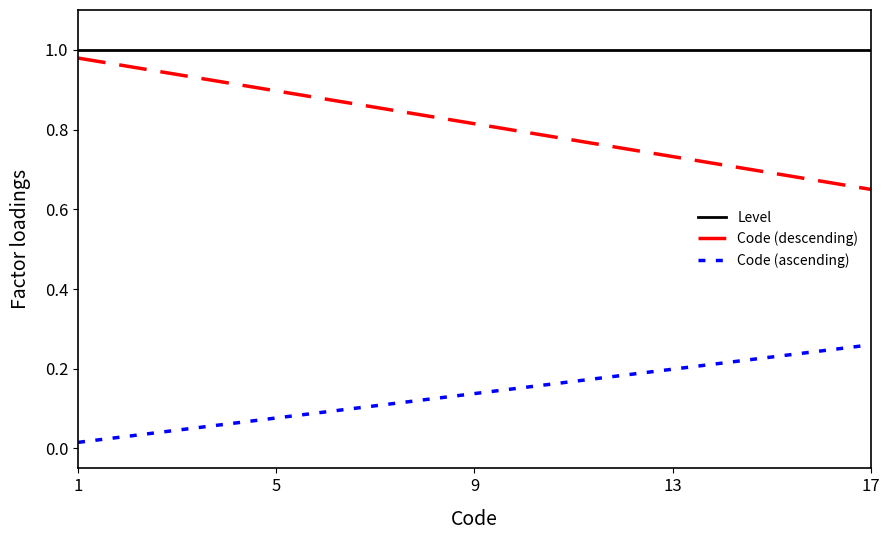

Which series has the largest total across all categories?

Level